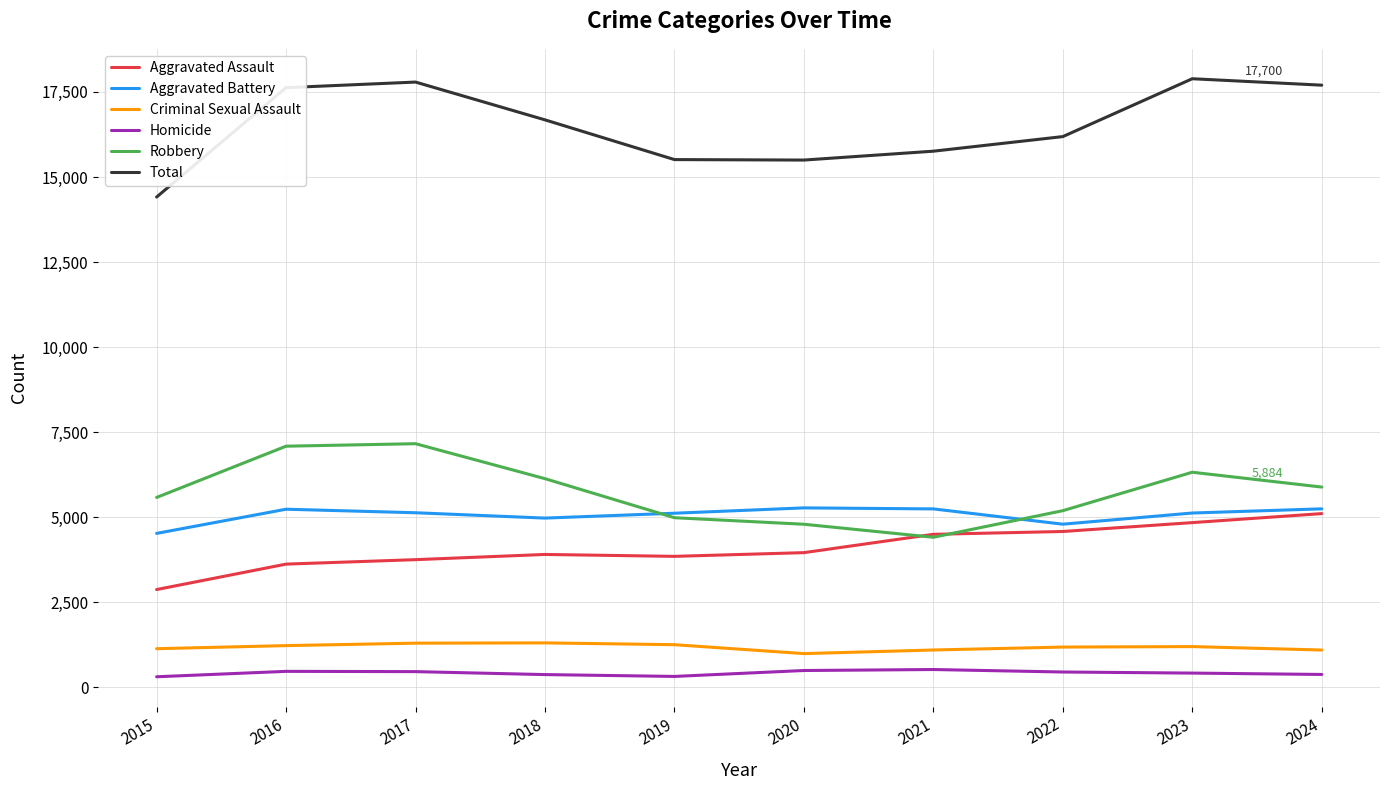

Is it true that Homicide equals 447 at 2022?

True